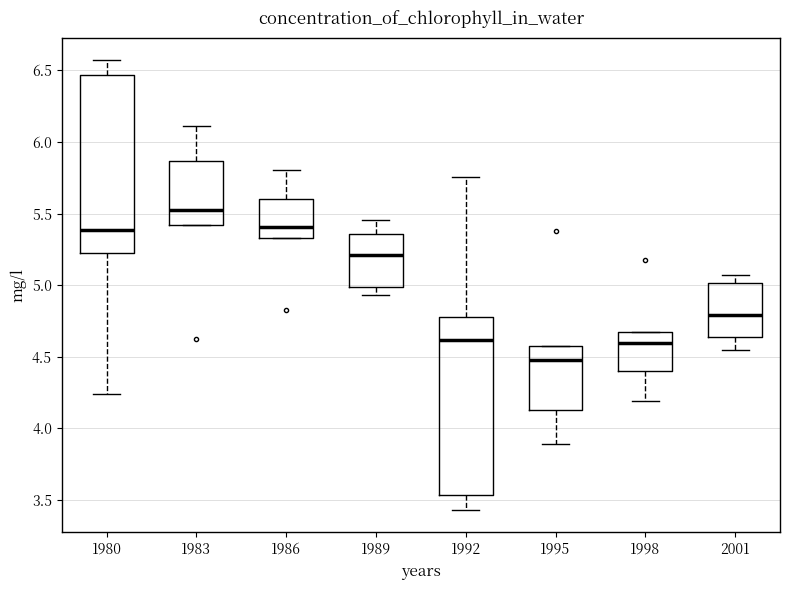

Reading left to right, read every box against the y-axis: the position of its median line, the range the box covers, and the ends of its whiskers. The values are not printed on the chart, so give them approximately, as read against the axis.

1980: median 5.40, box 5.20 to 6.45, whiskers 4.25 to 6.55
1983: median 5.55, box 5.40 to 5.85, whiskers 5.40 to 6.10
1986: median 5.40, box 5.35 to 5.60, whiskers 5.35 to 5.80
1989: median 5.20, box 5.00 to 5.35, whiskers 4.95 to 5.45
1992: median 4.60, box 3.55 to 4.80, whiskers 3.45 to 5.75
1995: median 4.45, box 4.15 to 4.60, whiskers 3.90 to 4.60
1998: median 4.60, box 4.40 to 4.65, whiskers 4.20 to 4.65
2001: median 4.80, box 4.65 to 5.00, whiskers 4.55 to 5.05